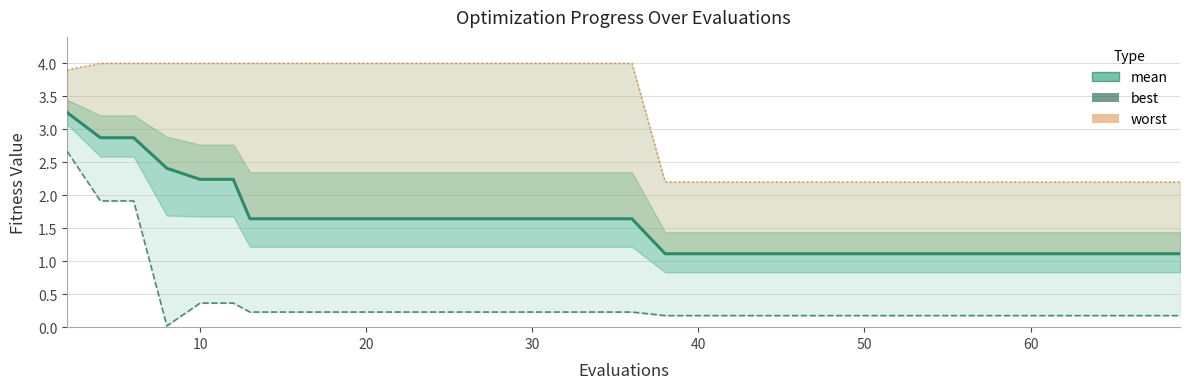

How many series are shown in this chart?

3